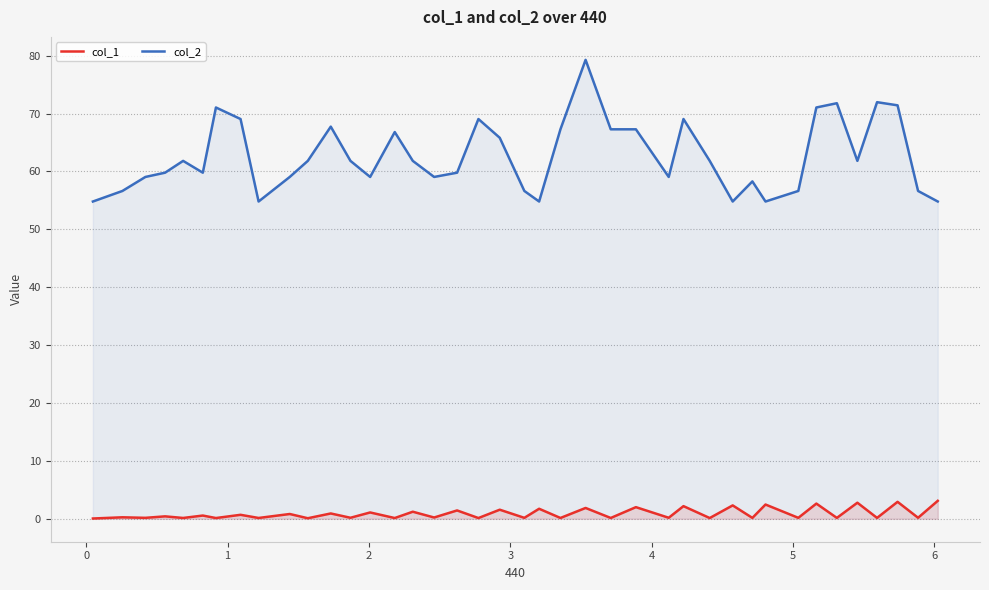

List the series in order of their overall mean, lowest first.

col_1, col_2